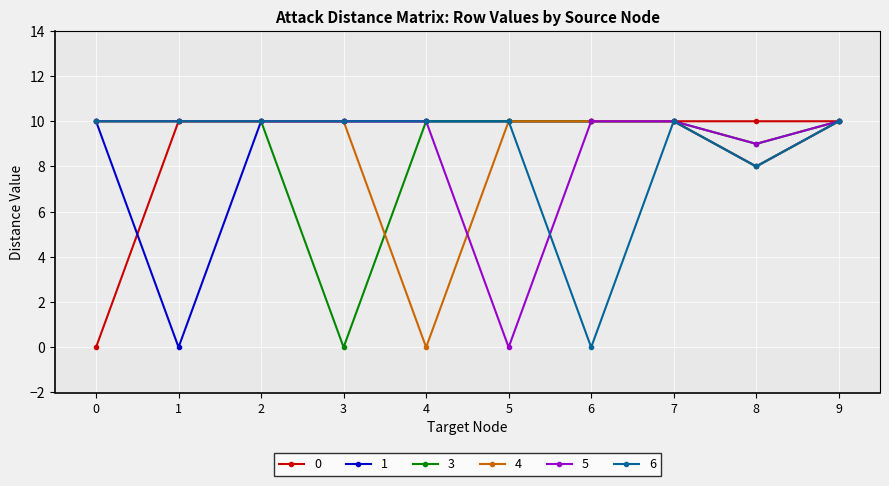

What is the total value across all series at 3?

50